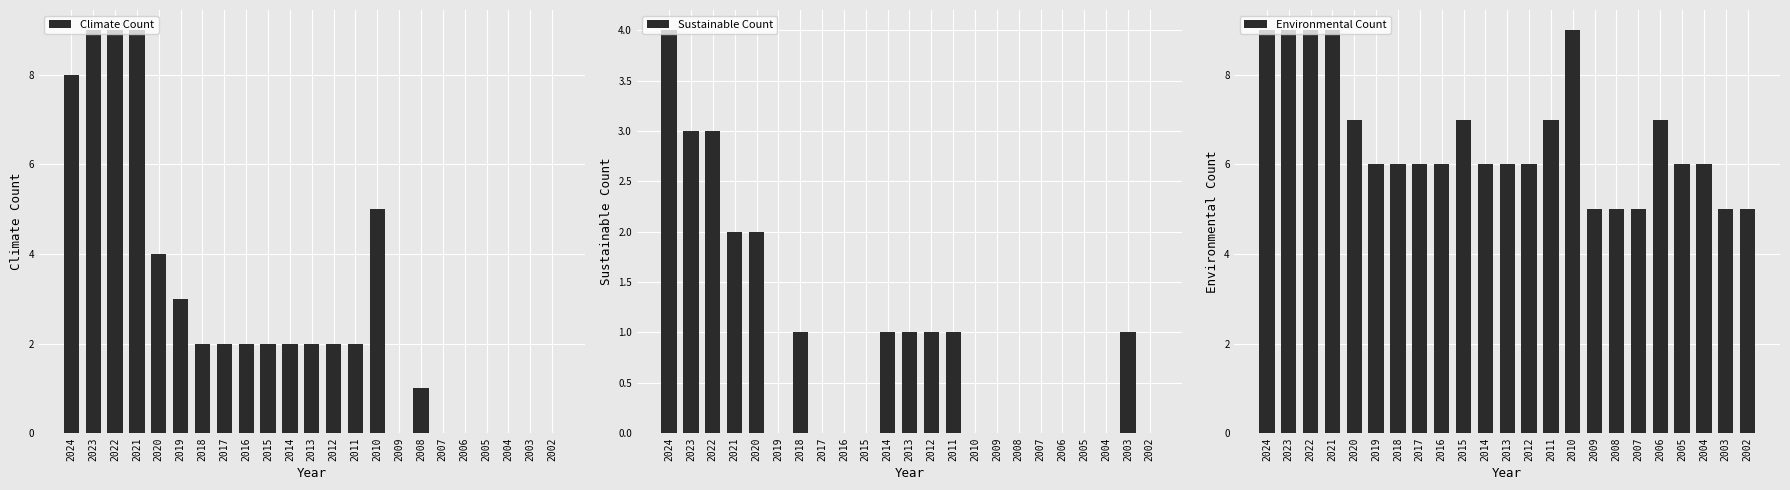

What is the difference between the maximum and minimum values in the Environmental Count series?

4